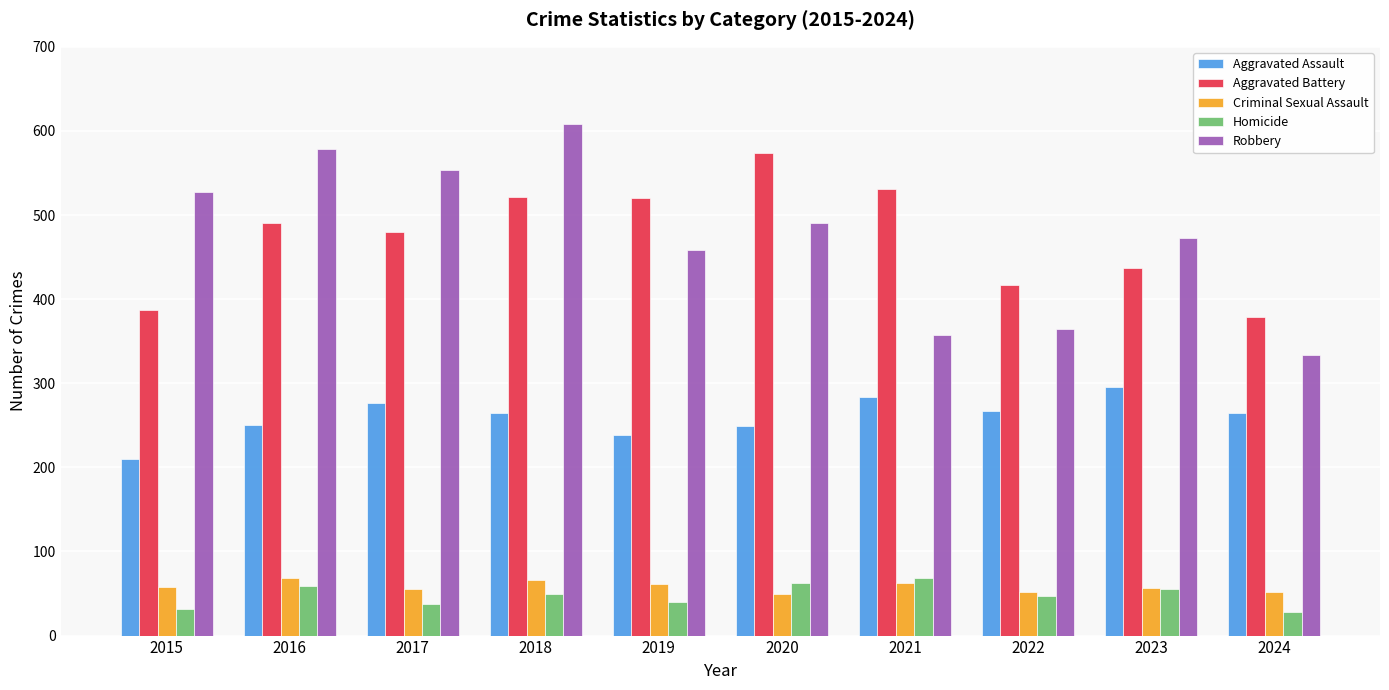

Is the value of Aggravated Assault at 2016 greater than the value of Robbery at 2016?

No